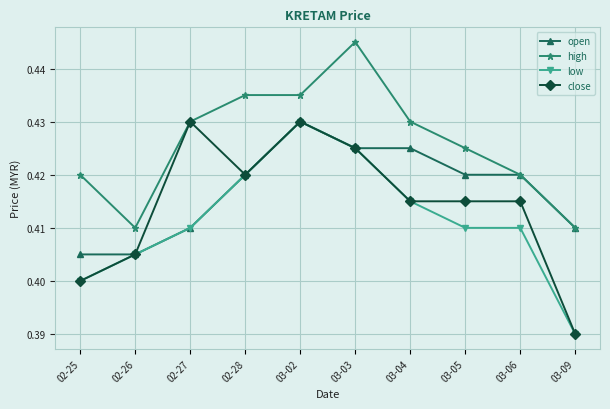

Which label corresponds to the smallest value in the chart?

03-09